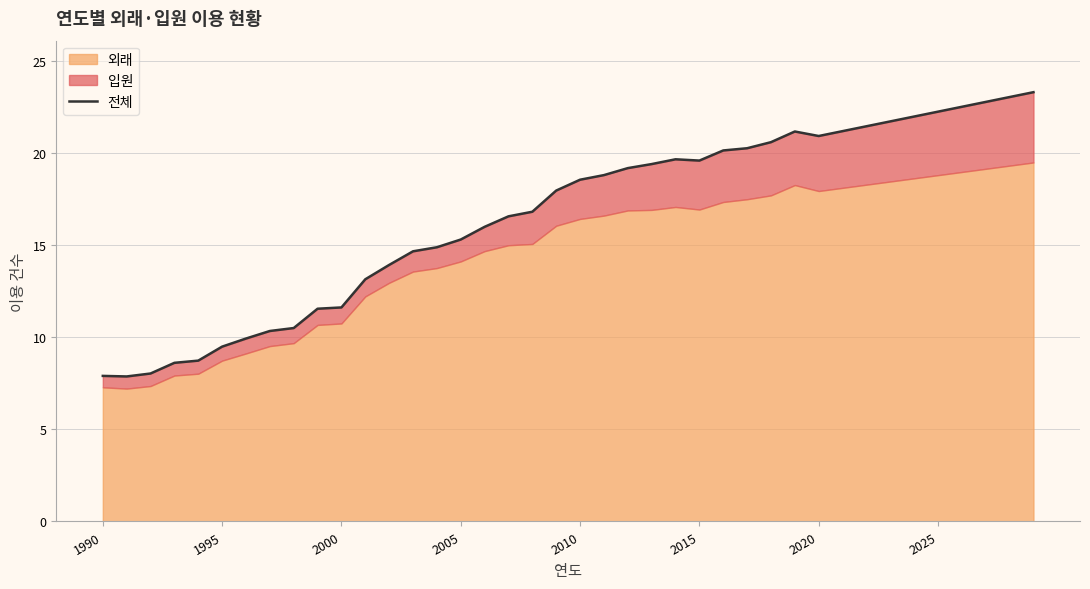

What is the value of the 6th point from the left?

9.5